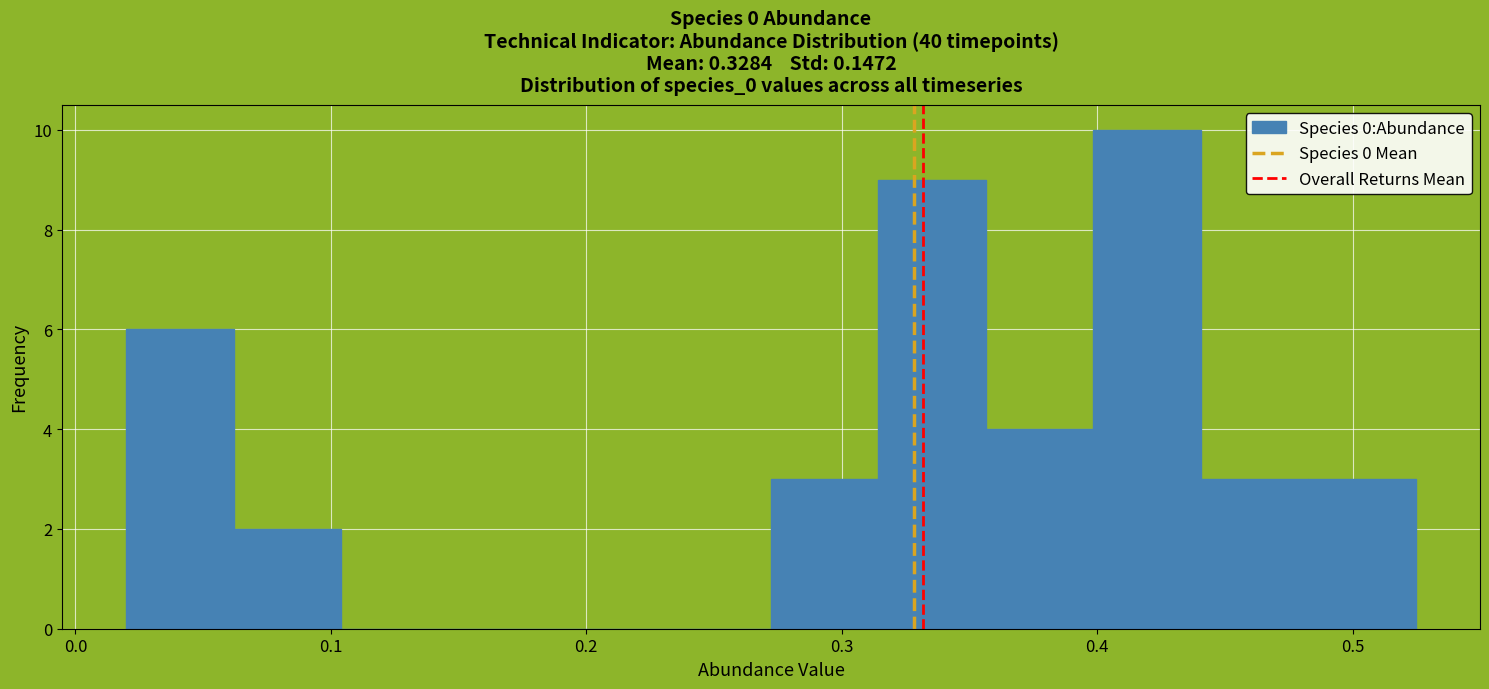

Reading left to right, transcribe this chart: for each bar, give the range it covers on the x-axis and its height. Neither the bar edges nor the heights are printed on the chart, so give them approximately, as read against the axes.

0.02 to 0.06: 6
0.06 to 0.10: 2
0.10 to 0.15: 0
0.15 to 0.19: 0
0.19 to 0.23: 0
0.23 to 0.27: 0
0.27 to 0.31: 3
0.31 to 0.36: 9
0.36 to 0.40: 4
0.40 to 0.44: 10
0.44 to 0.48: 3
0.48 to 0.52: 3